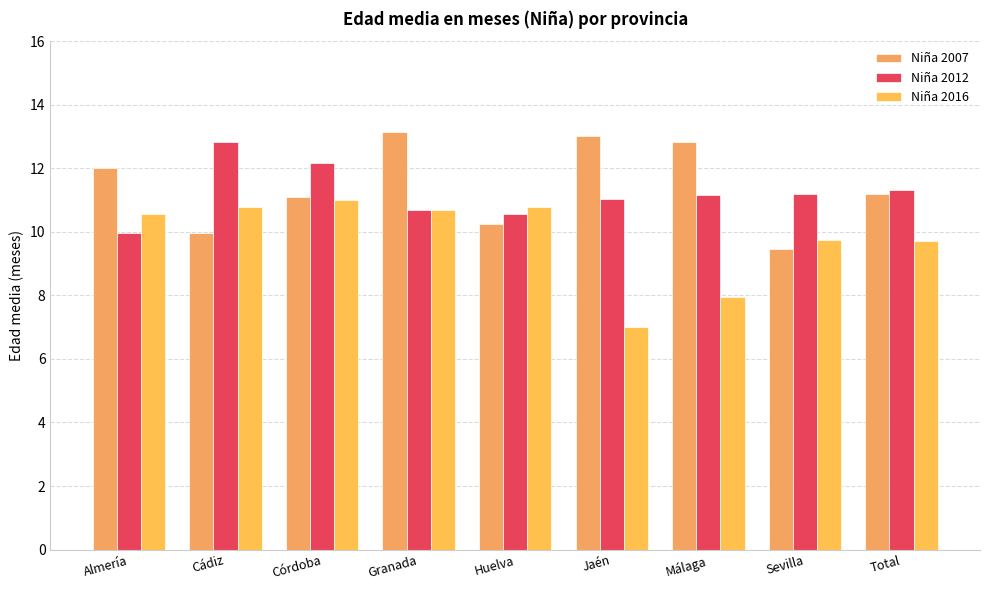

The value of Niña 2012 at Granada is 10.7. True or false?

True